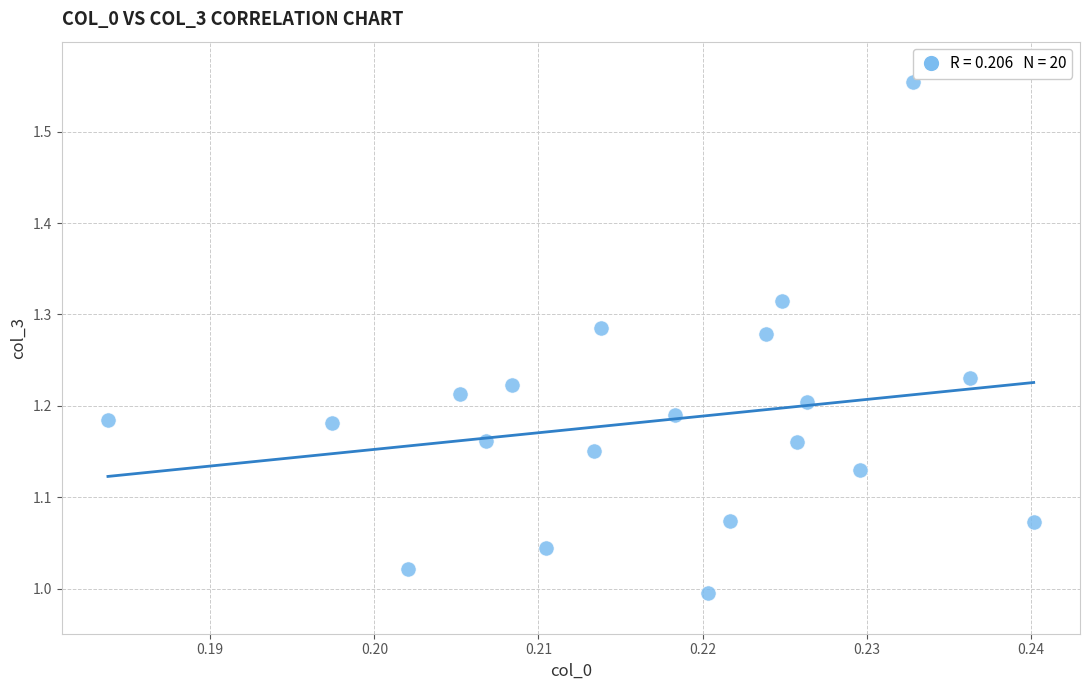

What is the range of Y values (max minus min)?

0.6